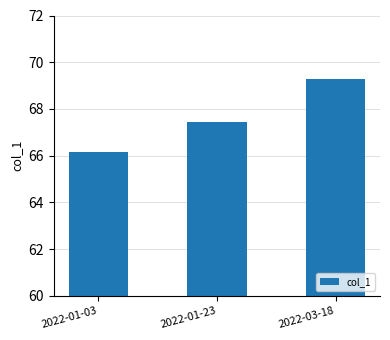

Is it true that the value at 2022-01-23 is 89.2?

False